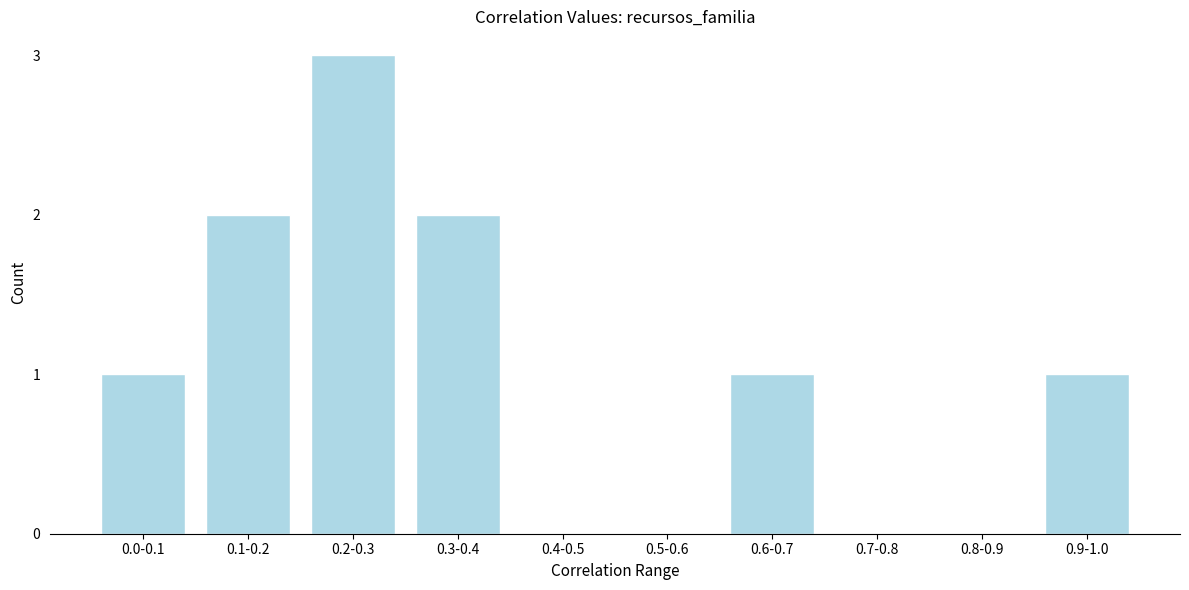

Reading left to right, list all the values displayed in this chart.

0.0-0.1=1	0.1-0.2=2	0.2-0.3=3	0.3-0.4=2	0.4-0.5=0	0.5-0.6=0	0.6-0.7=1	0.7-0.8=0	0.8-0.9=0	0.9-1.0=1